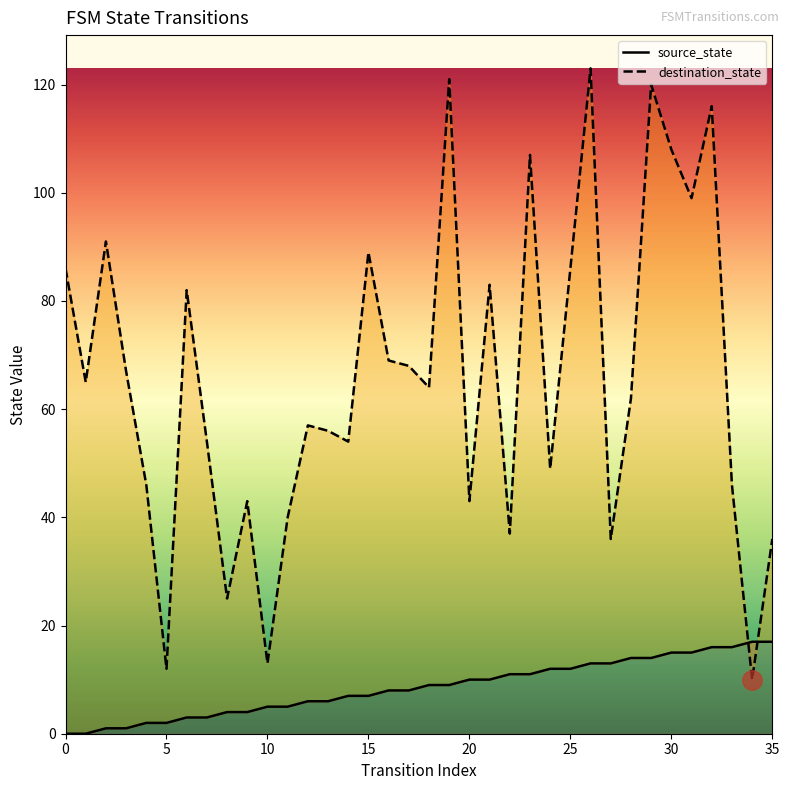

Between 16 and 21, which series saw the biggest shift?

destination_state